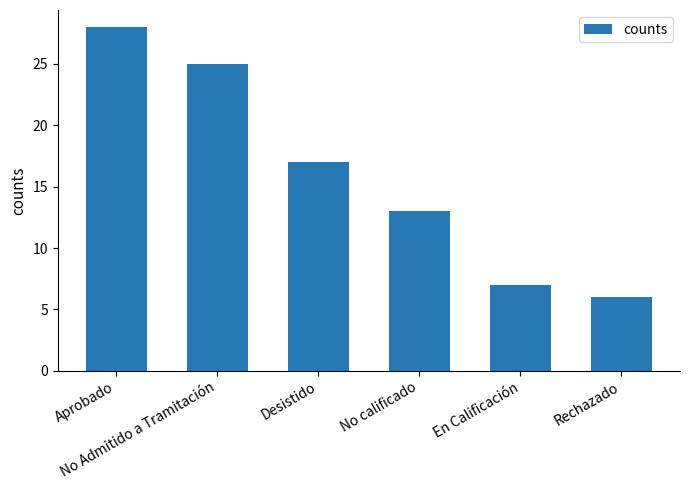

What is the value of the 5th bar from the left?

7